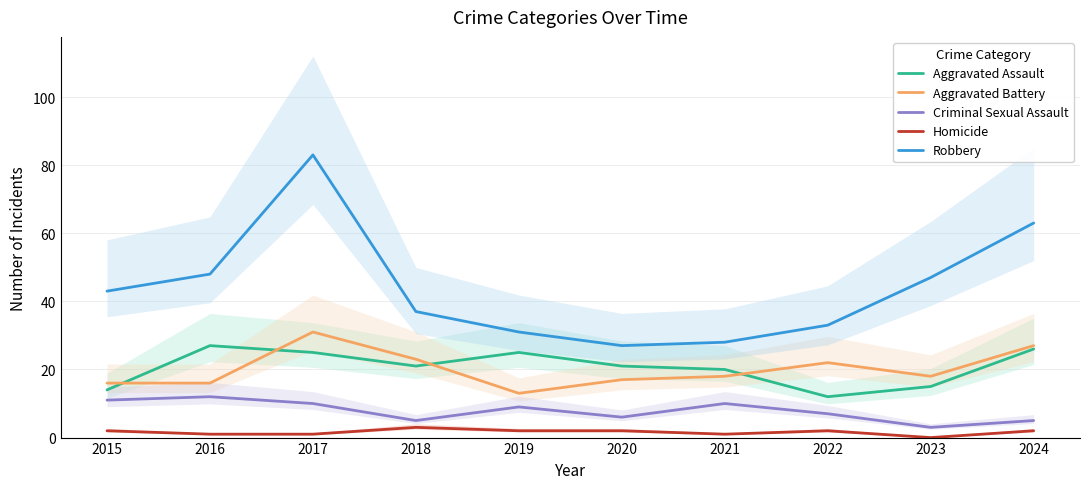

Which category has the highest value in the Aggravated Assault series?

2016